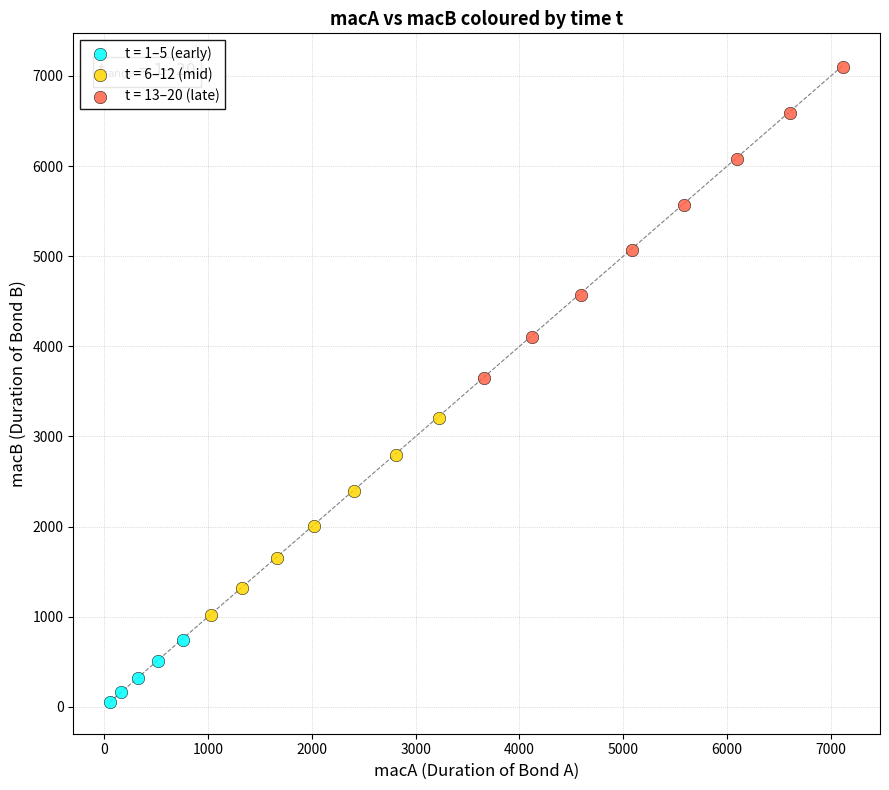

Which series reaches the minimum Y coordinate?

t = 1–5 (early)